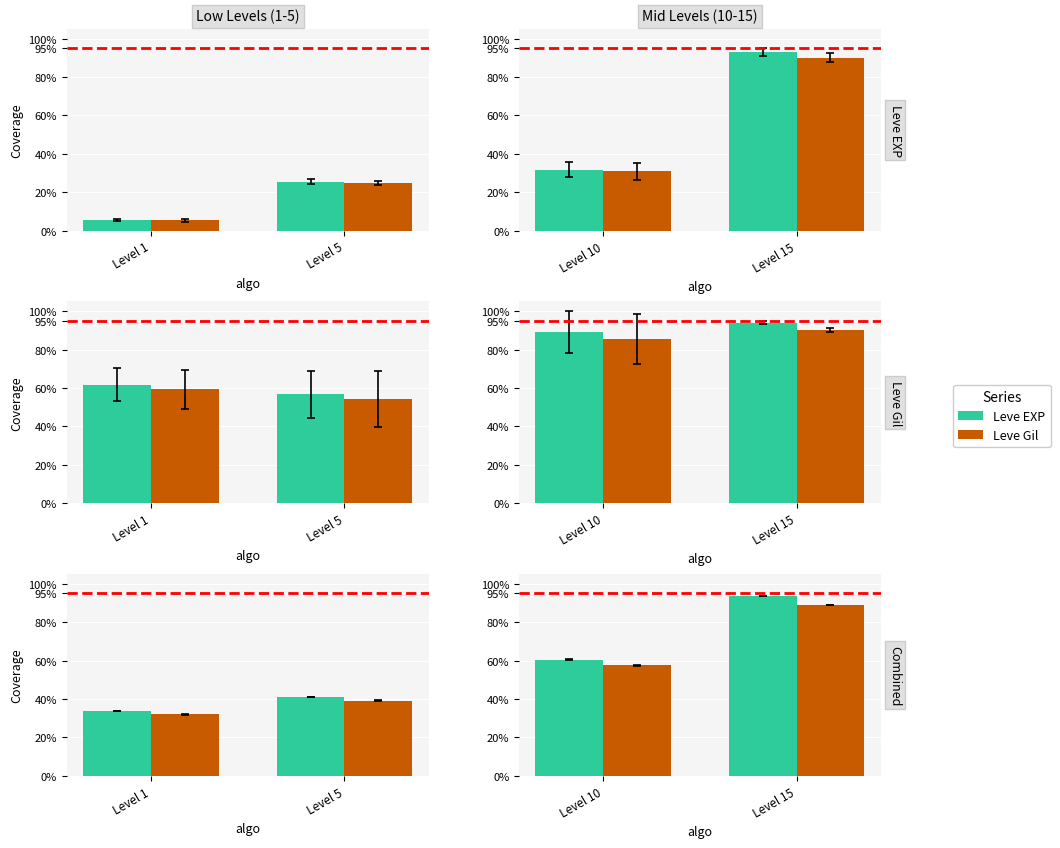

What is the average value of the Leve Gil series?

0.7